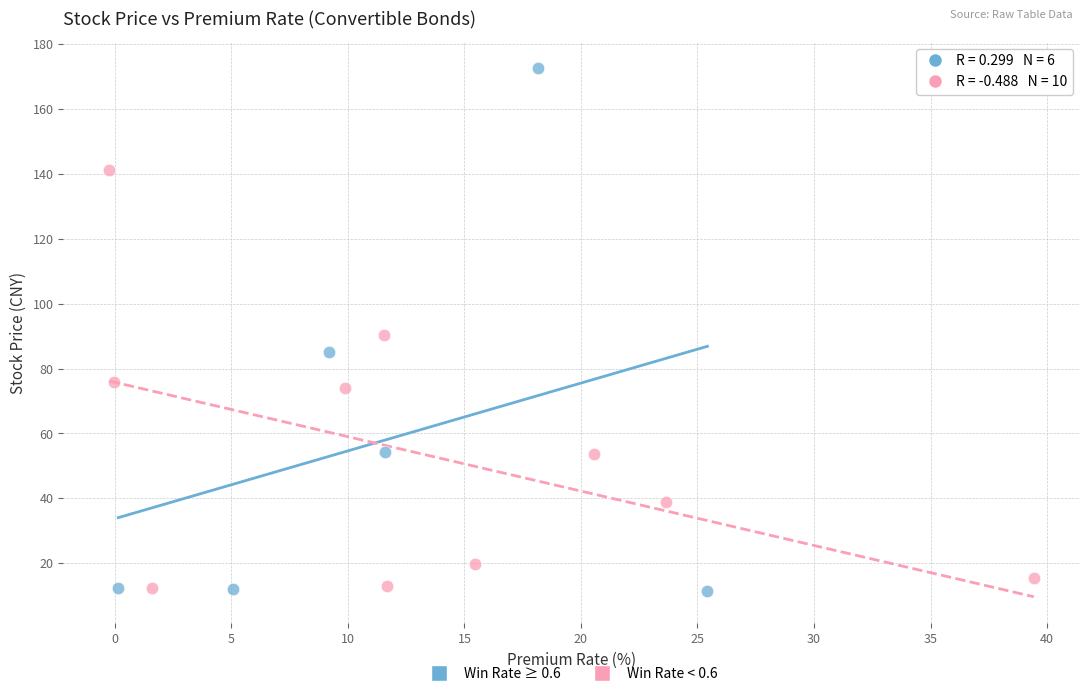

What are all the series names shown in the legend?

Win Rate ≥ 0.6, Win Rate < 0.6